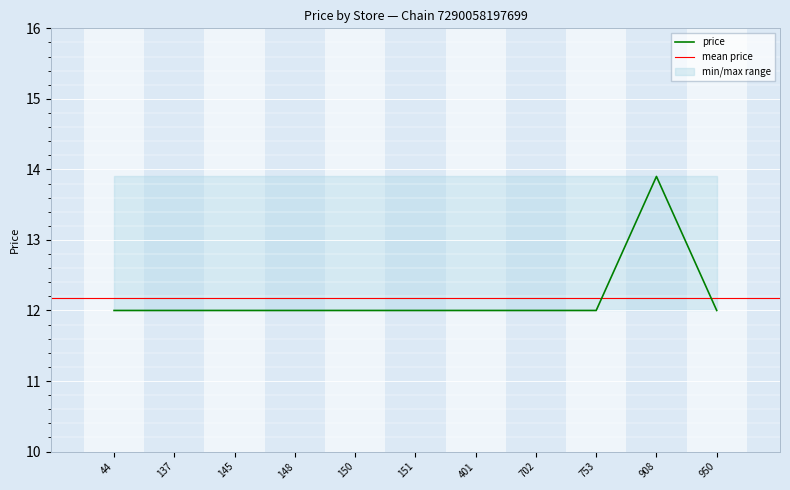

Reading left to right, what are all the values shown in this chart?

12.0	12.0	12.0	12.0	12.0	12.0	12.0	12.0	12.0	13.9	12.0